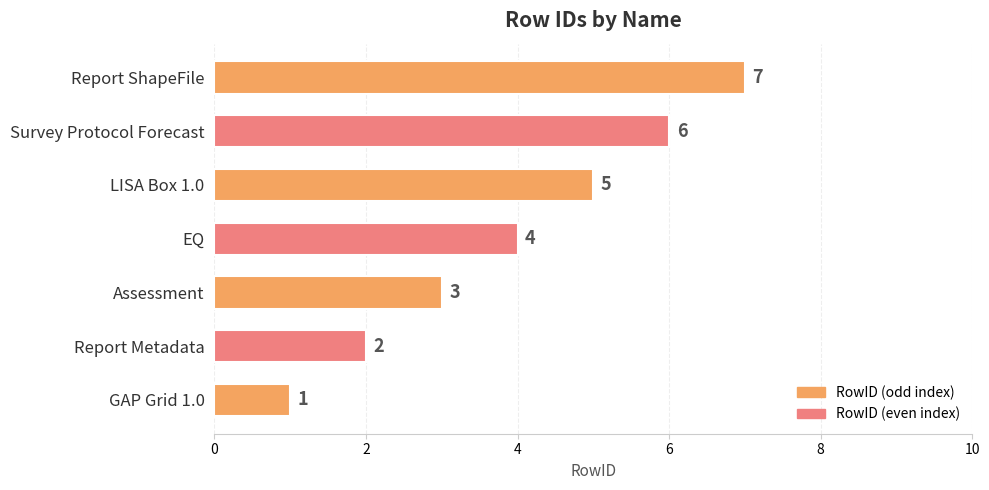

Approximately how many times larger is the value at Assessment compared to LISA Box 1.0?

0.6